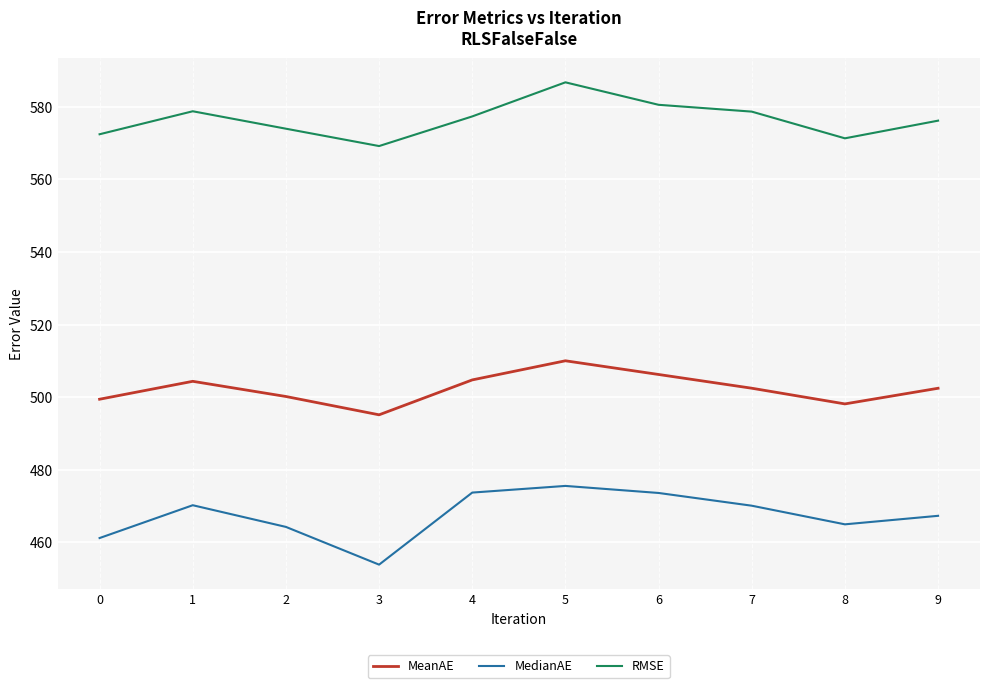

How many interior local valleys does the RMSE series have?

2